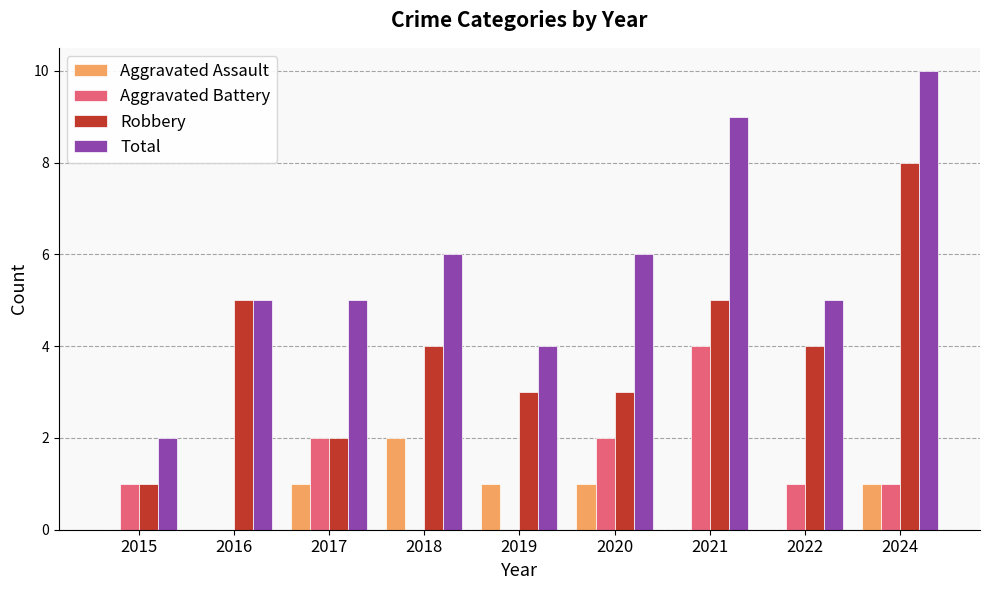

Which series has the largest total across all categories?

Total